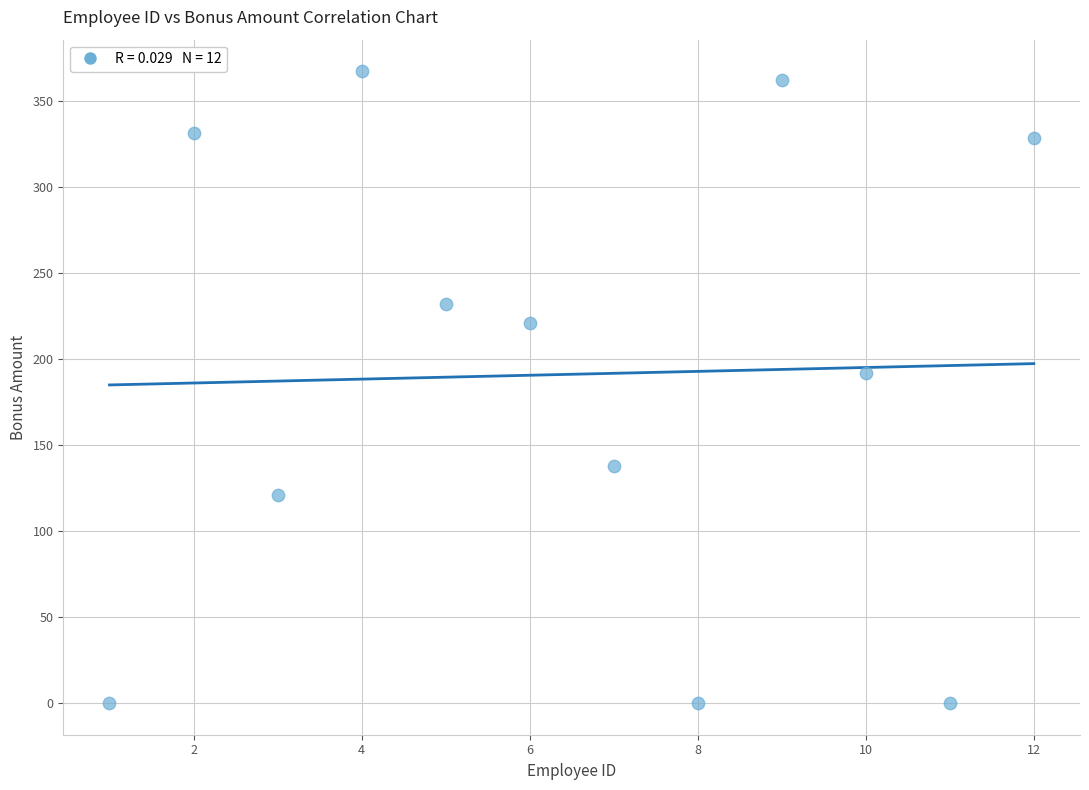

What Y value in the scatter plot is closest to 183?

192